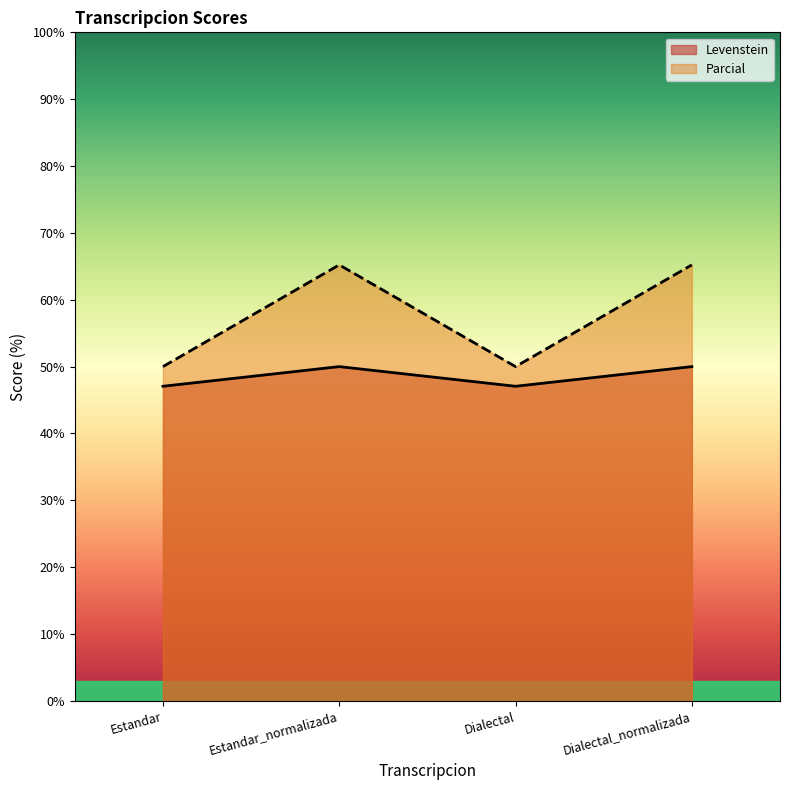

How many data points in Parcial are less than 65?

2